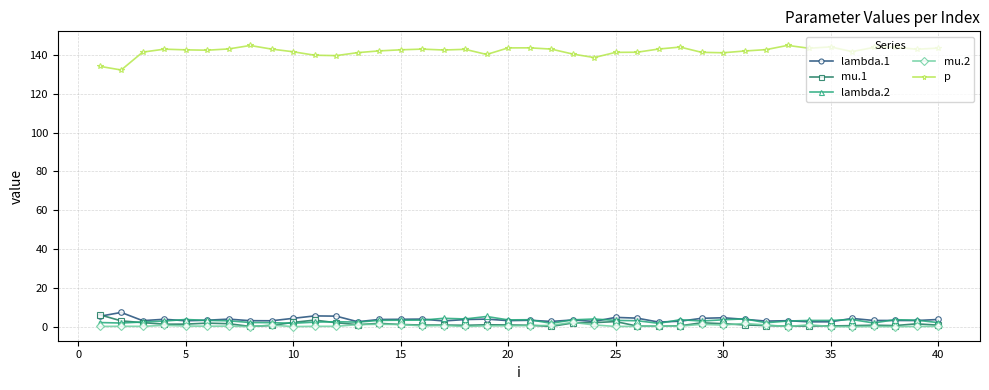

Which series has the largest total across all categories?

p